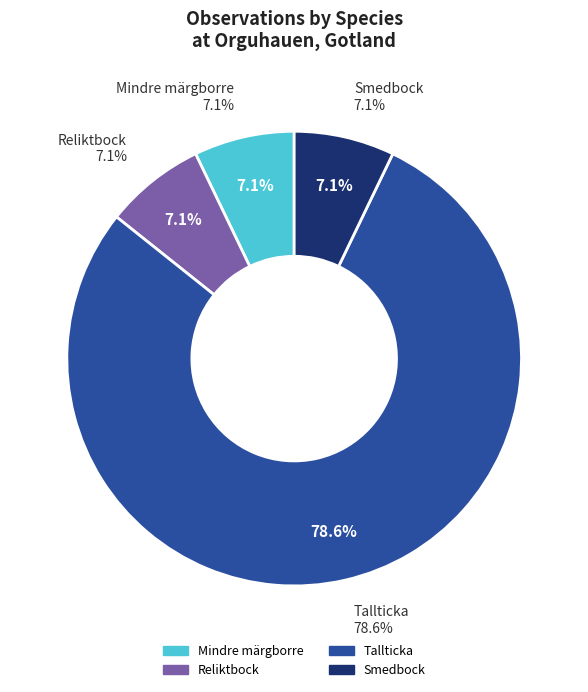

To the nearest percent, what is the average slice percentage?

25%